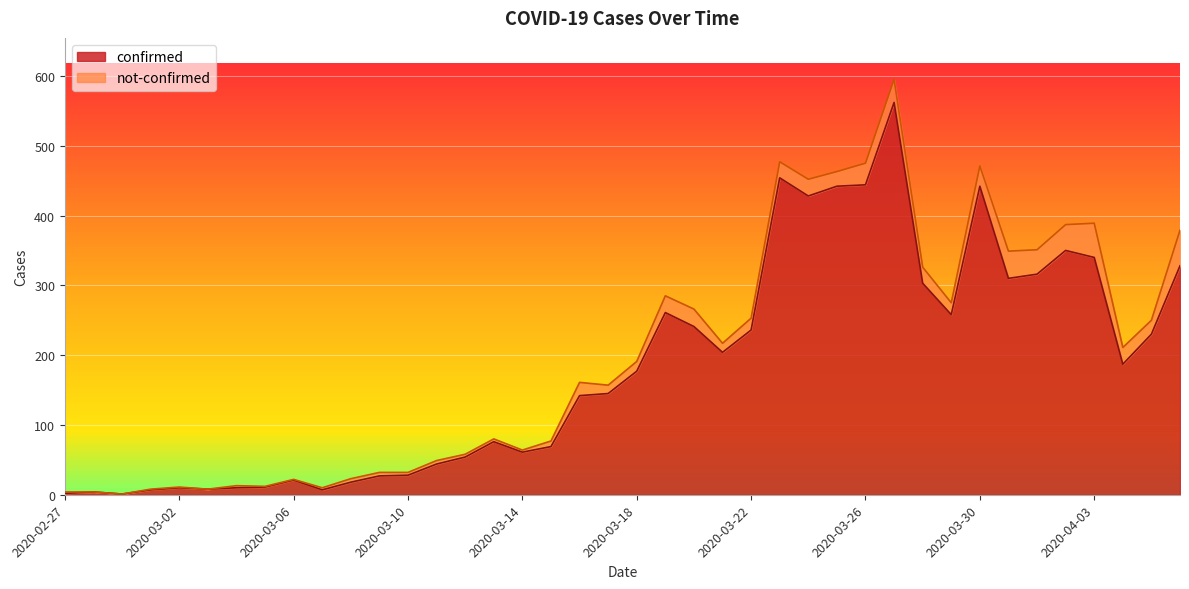

Reading right to left, what are all the values shown in this chart?

2020-04-06=328	2020-04-05=230	2020-04-04=187	2020-04-03=340	2020-04-02=350	2020-04-01=316	2020-03-31=310	2020-03-30=442	2020-03-29=258	2020-03-28=303	2020-03-27=562	2020-03-26=444	2020-03-25=442	2020-03-24=428	2020-03-23=454	2020-03-22=236	2020-03-21=204	2020-03-20=241	2020-03-19=261	2020-03-18=177	2020-03-17=145	2020-03-16=142	2020-03-15=69	2020-03-14=61	2020-03-13=76	2020-03-12=54	2020-03-11=44	2020-03-10=28	2020-03-09=27	2020-03-08=18	2020-03-07=7	2020-03-06=21	2020-03-05=11	2020-03-04=10	2020-03-03=8	2020-03-02=10	2020-03-01=7	2020-02-29=1	2020-02-28=4	2020-02-27=2